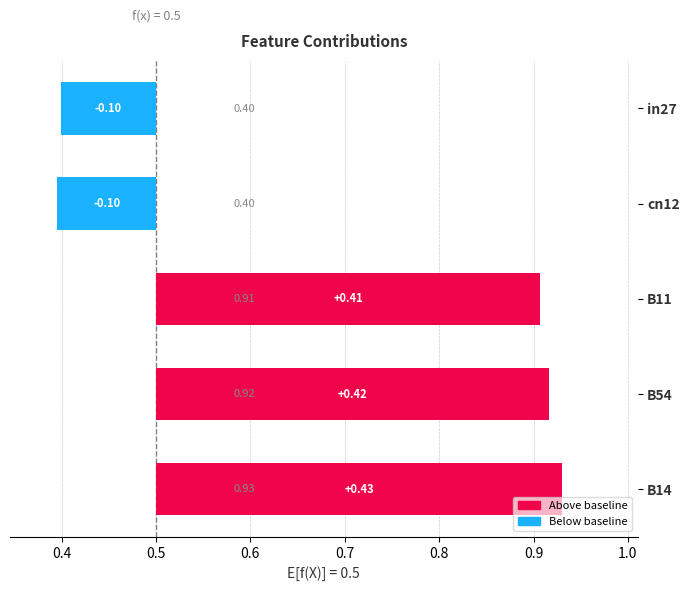

What is the spread (max minus min) of values at B14?

0.4